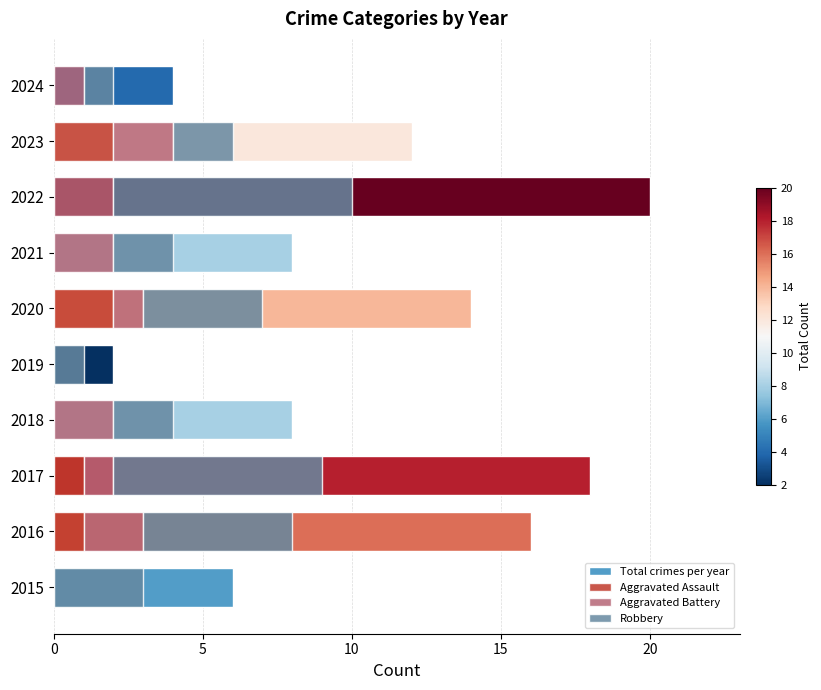

Which series has the largest total across all categories?

Total crimes per year